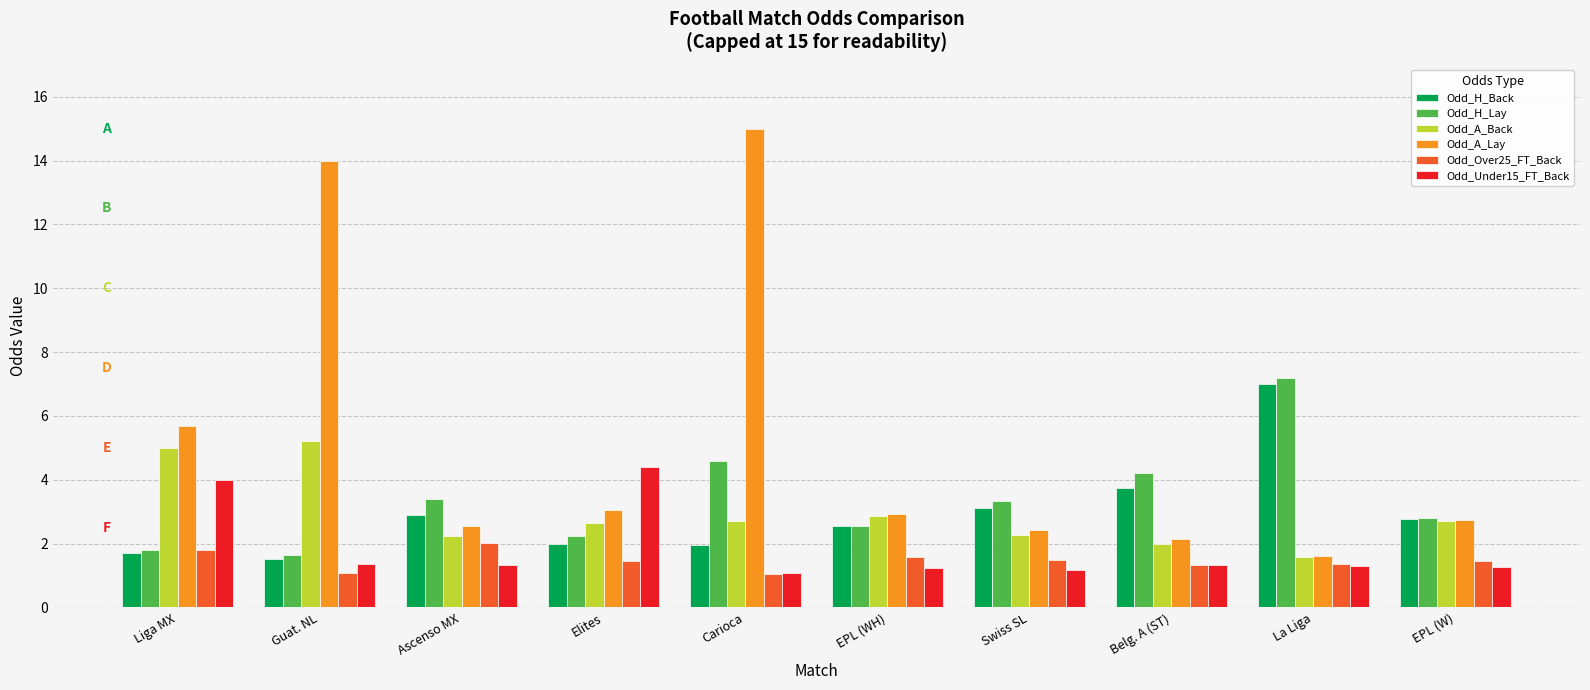

What is the difference between the maximum and minimum values in the Odd_Under15_FT_Back series?

3.3